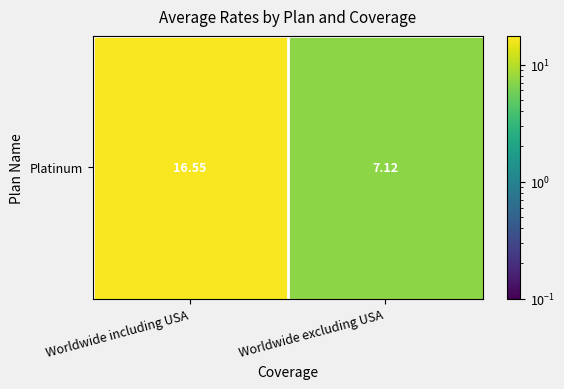

What is the ratio of the value at Worldwide including USA to the value at Worldwide excluding USA?

2.3